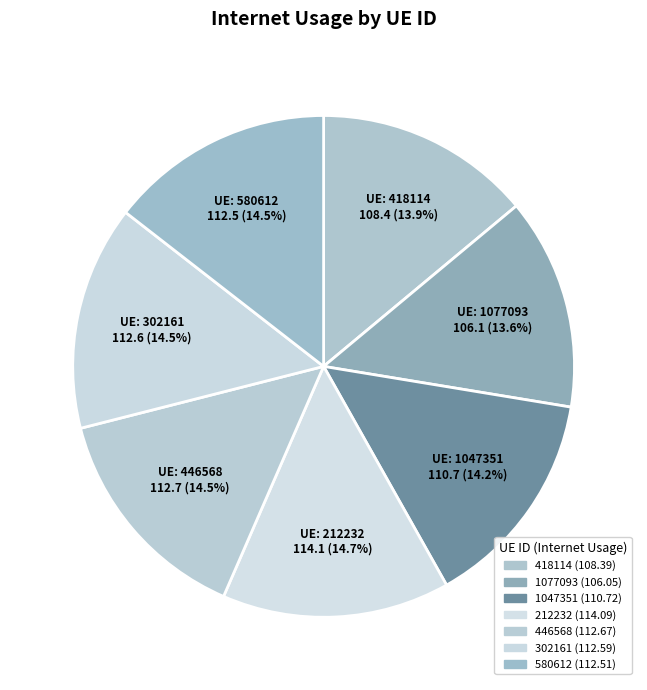

Count the number of slices in the pie.

7